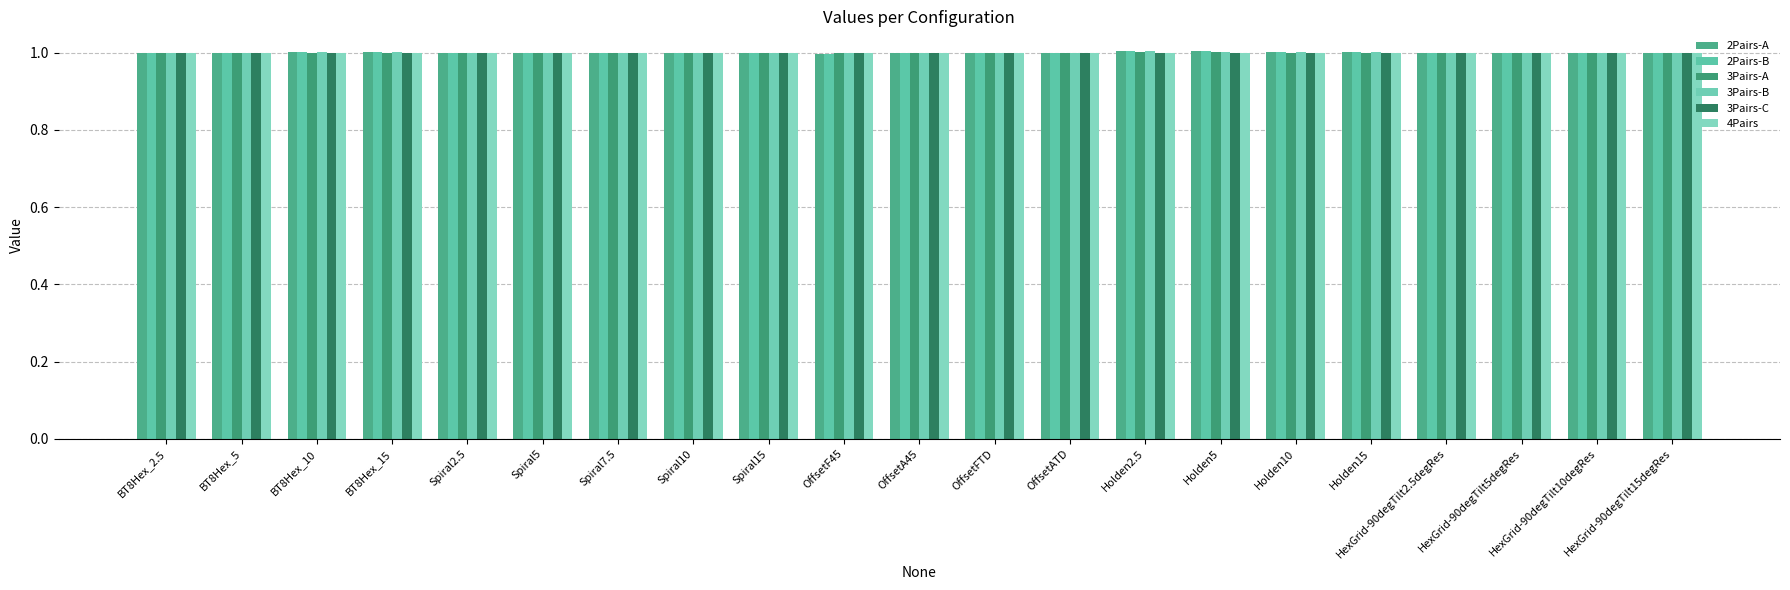

At which label does 3Pairs-B first exceed 1?

BT8Hex_2.5